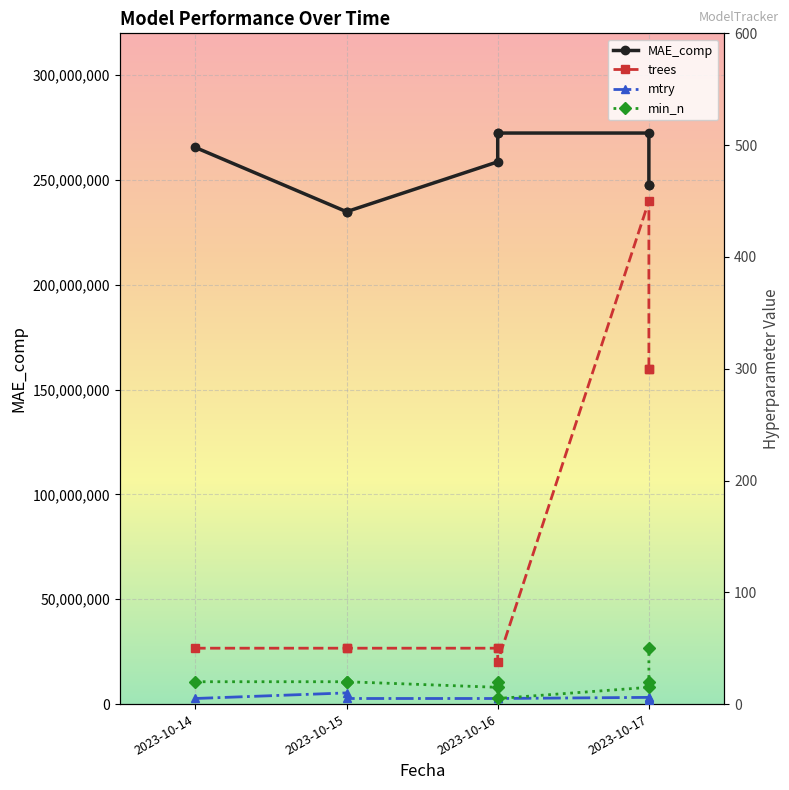

Is it true that mtry equals 3 at 2023-10-17?

False